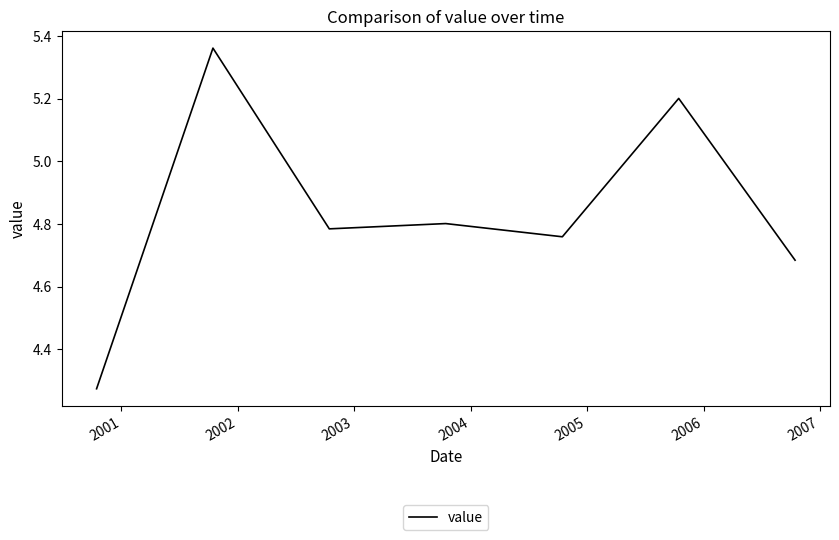

How many values are between 4 and 5?

5